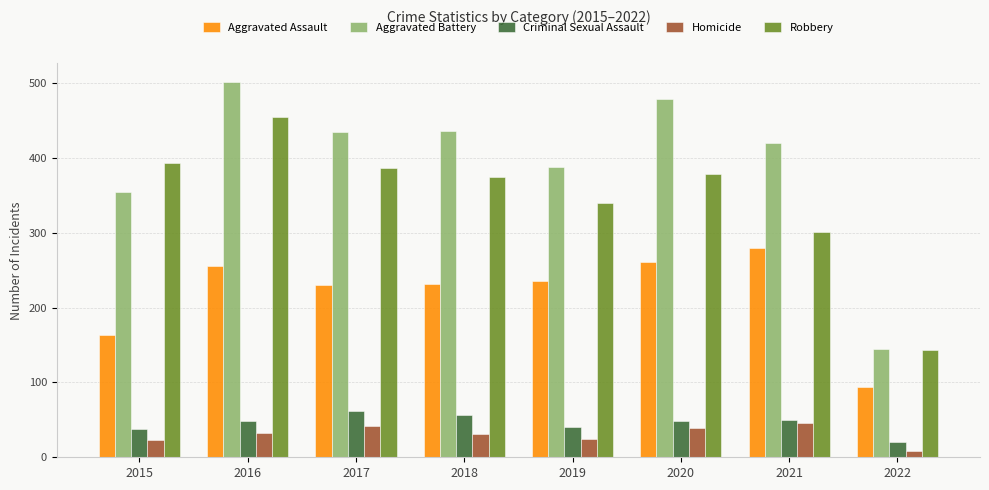

What value does the Homicide series have at 2015, to the nearest 10?

20